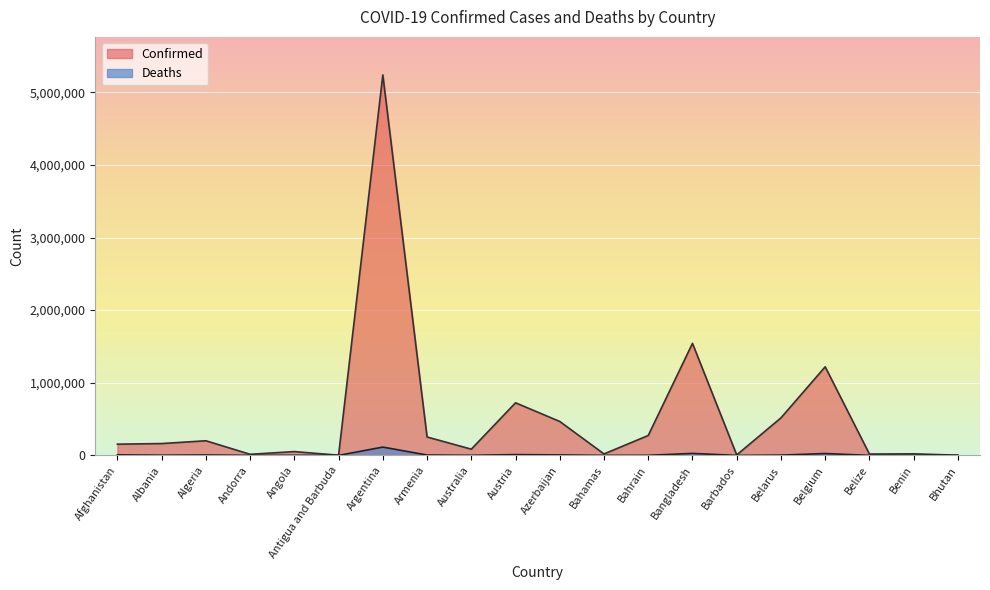

True or false: Deaths and Confirmed cross at least once.

False